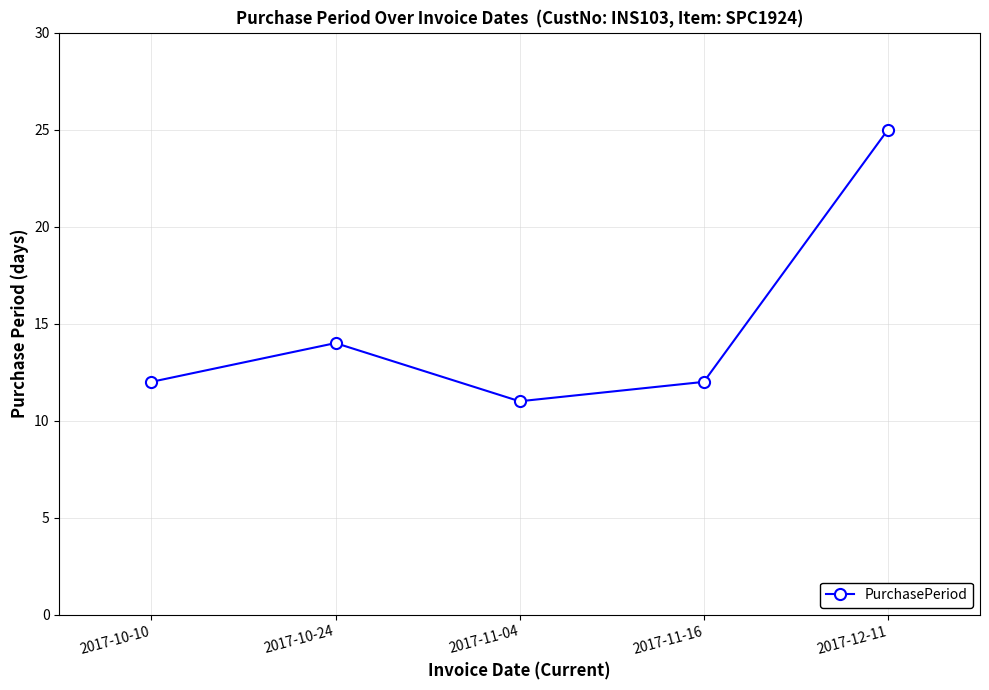

What is the difference between the maximum and minimum values?

14